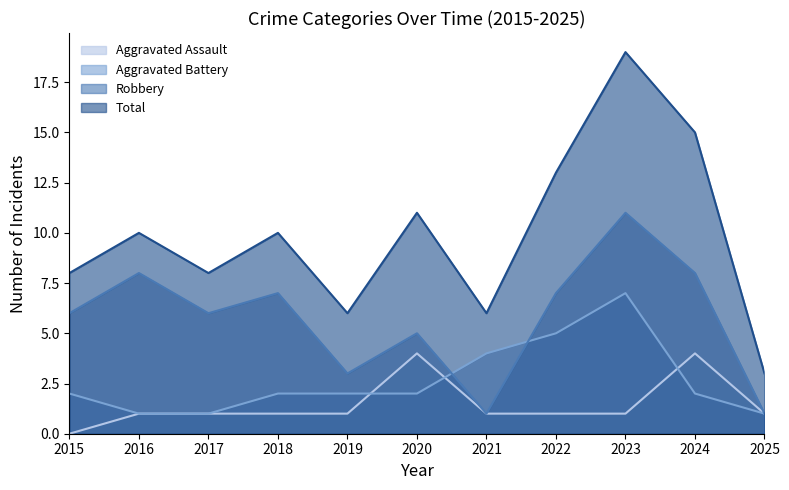

In Total, how many points are lower than both neighbors (excluding endpoints)?

3